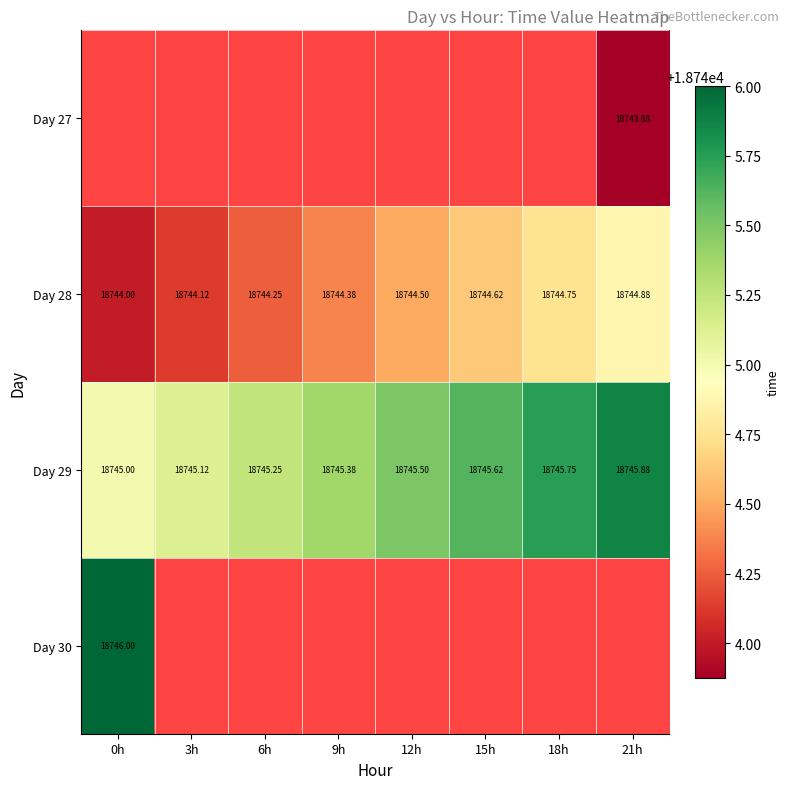

Is the value of Day 28 at 6h greater than the value of Day 29 at 12h?

No